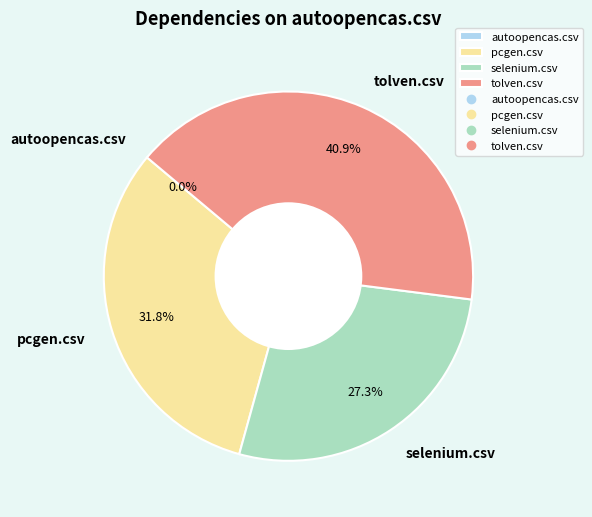

Is pcgen.csv the majority of the pie?

No